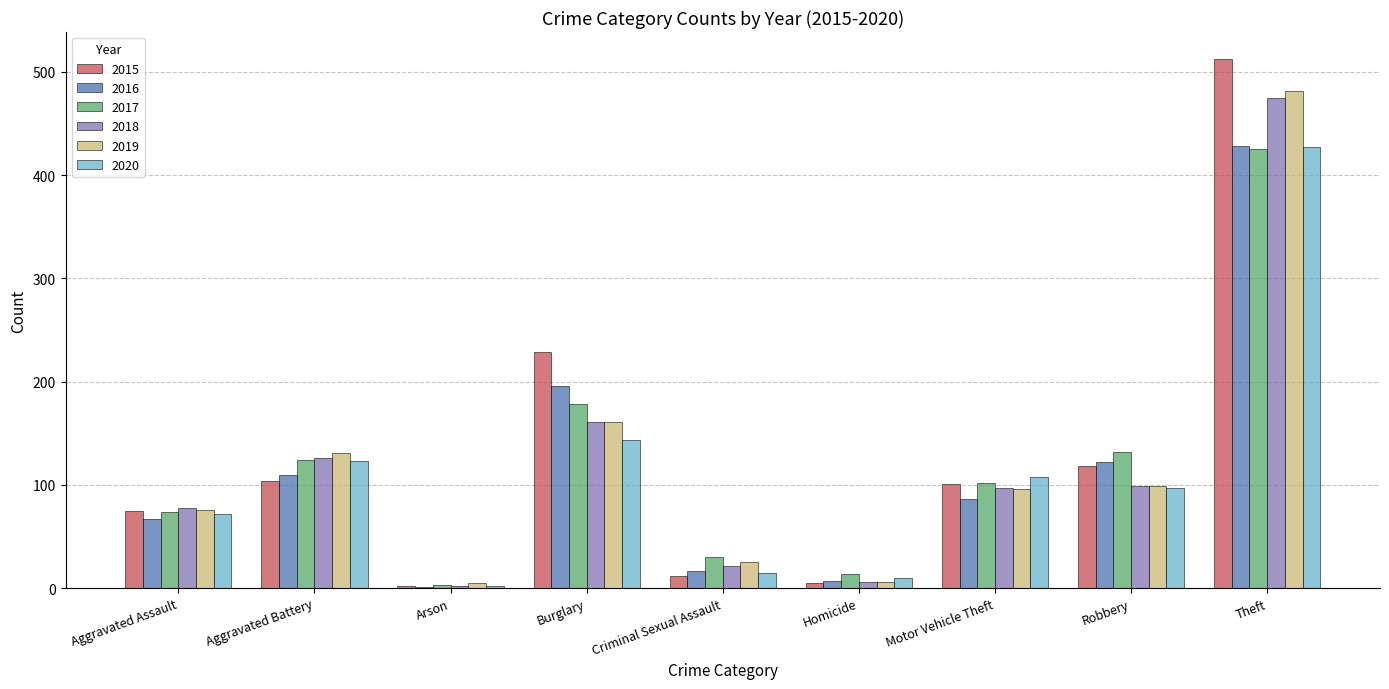

What is the difference between the 2020 values at Homicide and Motor Vehicle Theft?

98